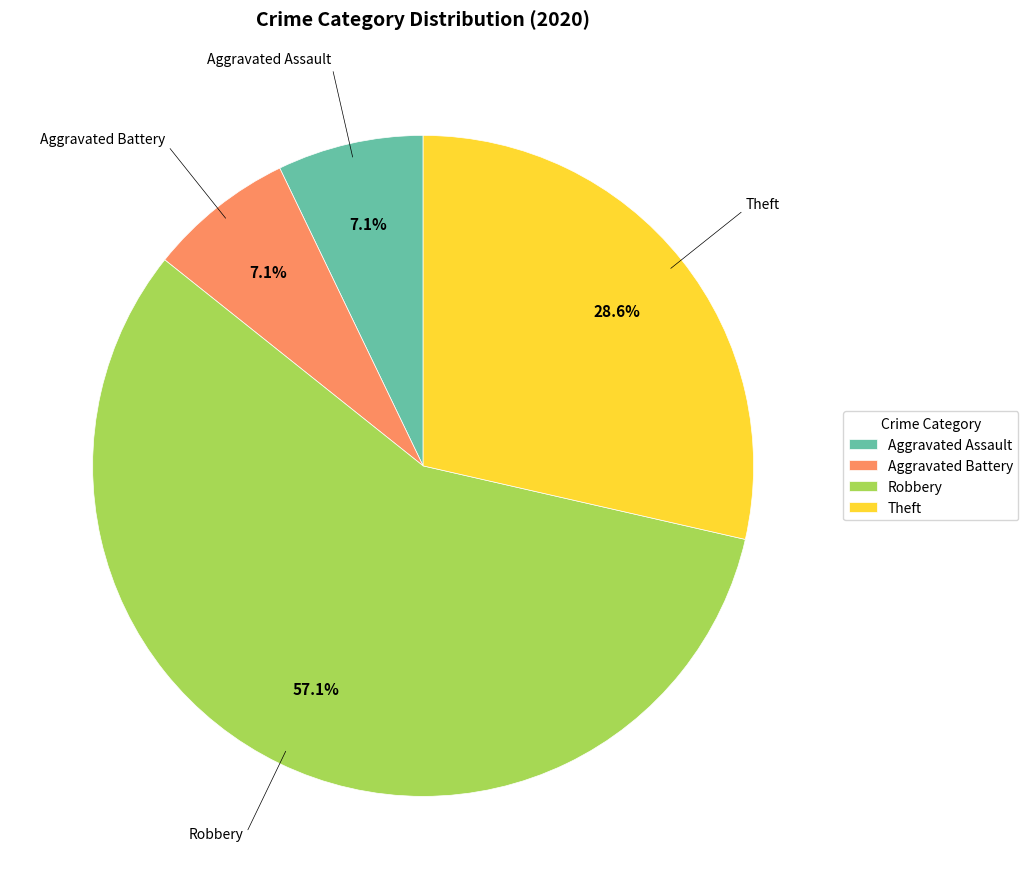

To the nearest percent, what is the average slice percentage?

25%